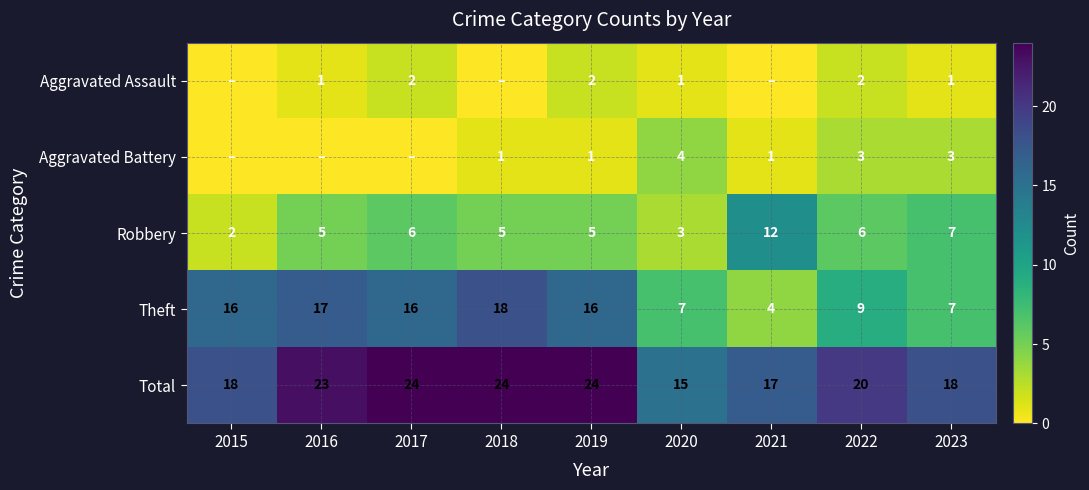

What is the difference between the maximum and second lowest values in the Theft series?

11